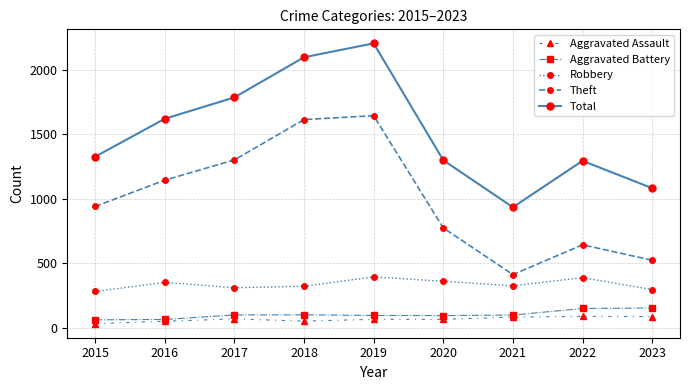

In Theft, how many points are higher than both neighbors (excluding endpoints)?

2